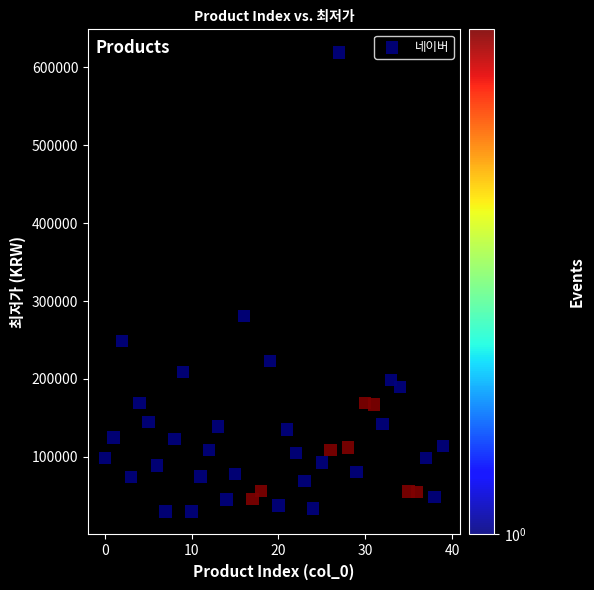

What Y value in the scatter plot is closest to 324495?

280410